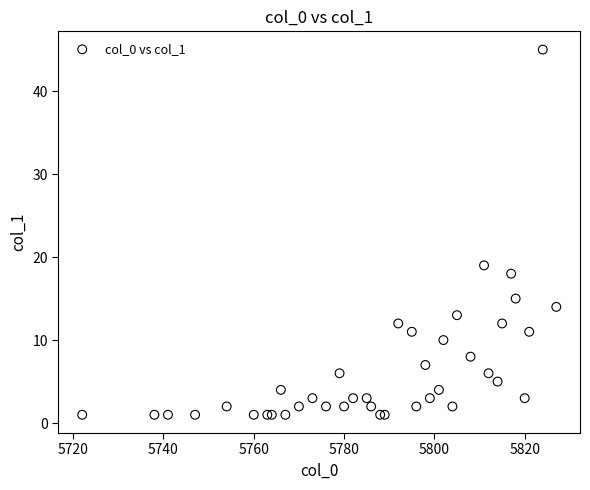

What Y value in the scatter plot is closest to 23?

19